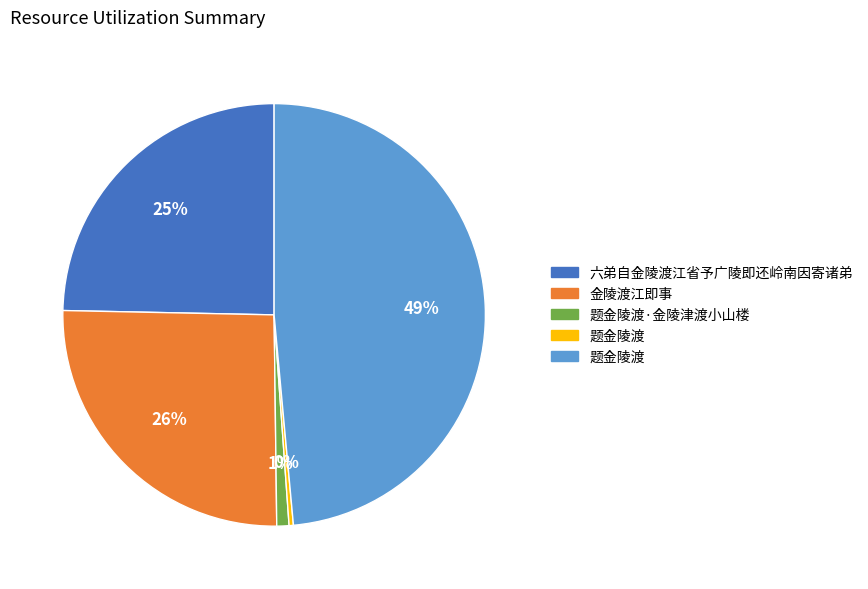

To the nearest percent, what is the average slice percentage?

20%